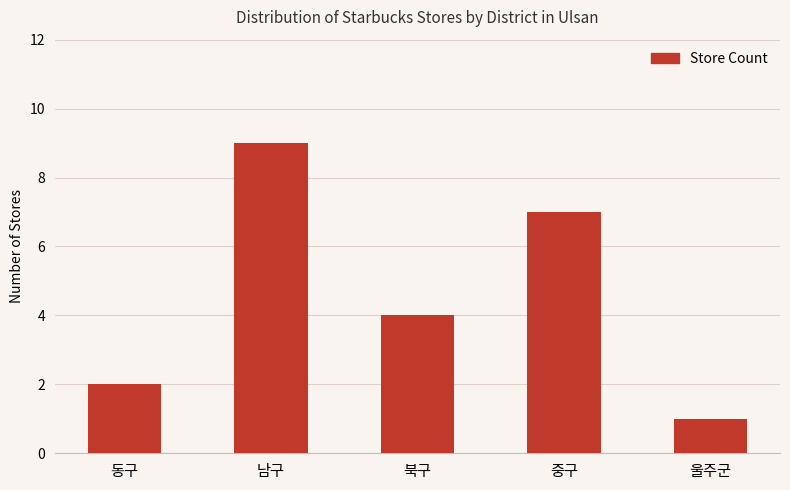

True or false: the data shows 7 at 중구.

True